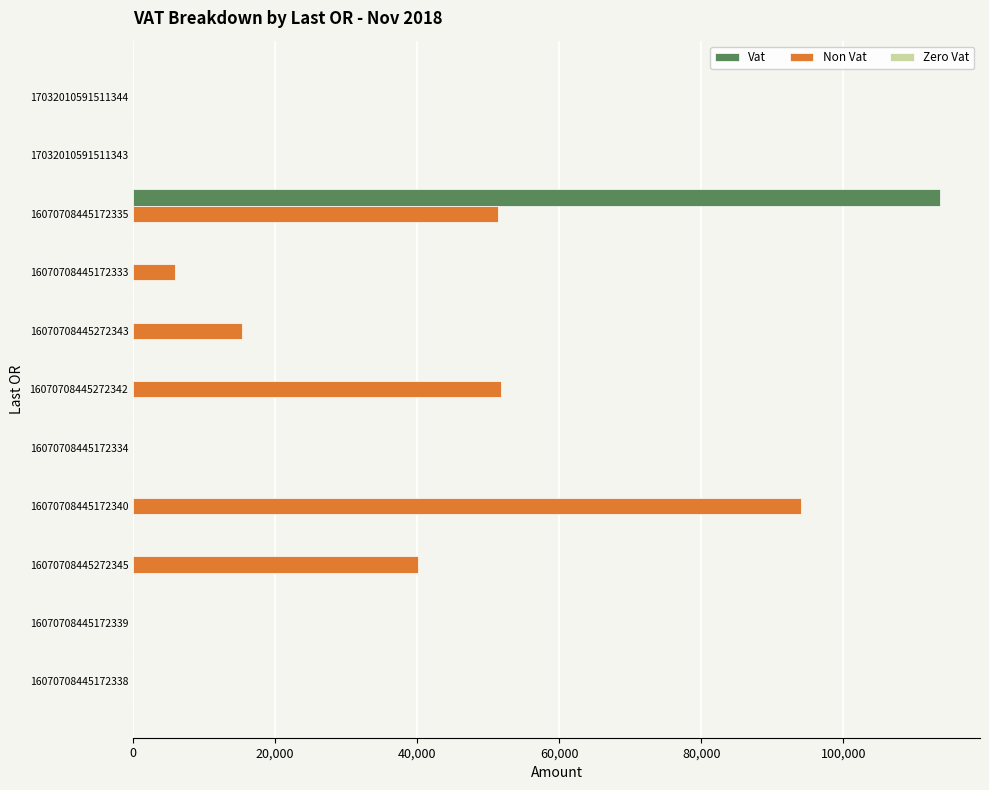

Is it true that Non Vat equals 40126.1 at 16070708445272345?

True